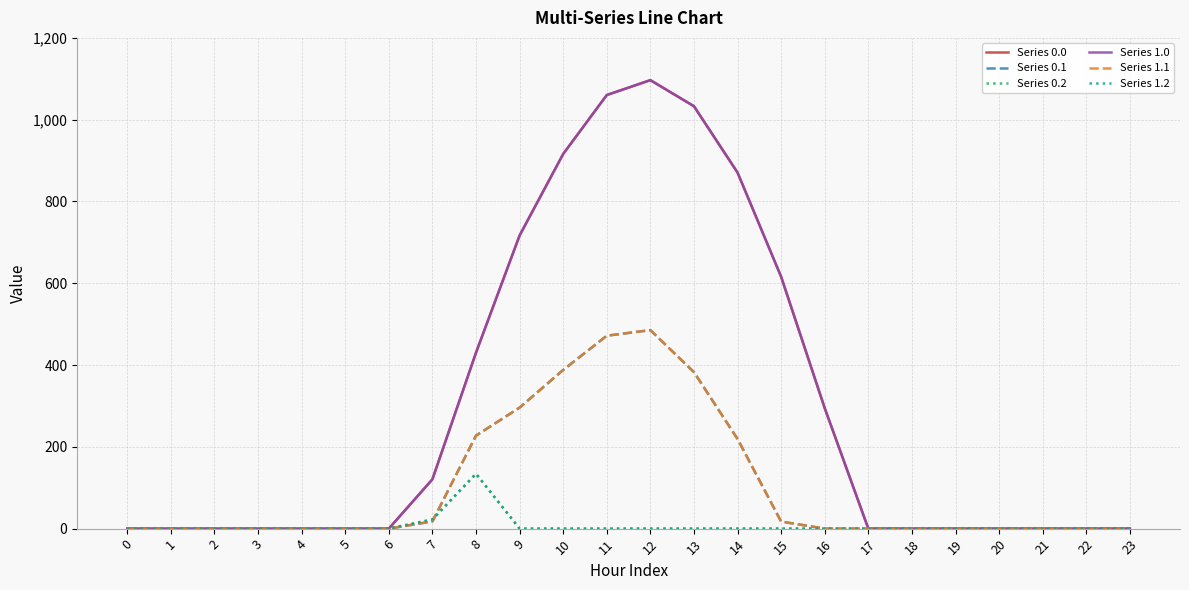

Reading left to right, extract all data points from this chart.

Series 0.0: 0.0	0.0	0.0	0.0	0.0	0.0	0.0	120.6	430.3	716.9	916.2	1060.3	1096.7	1032.9	870.6	615.9	294.5	0.0	0.0	0.0	0.0	0.0	0.0	0.0
Series 0.1: 0.0	0.0	0.0	0.0	0.0	0.0	0.0	17.7	227.5	295.9	388.1	471.7	485.4	382.7	219.2	17.3	0.0	0.0	0.0	0.0	0.0	0.0	0.0	0.0
Series 0.2: 0.0	0.0	0.0	0.0	0.0	0.0	0.0	22.3	134.2	0.0	0.0	0.0	0.0	0.0	0.0	0.0	0.0	0.0	0.0	0.0	0.0	0.0	0.0	0.0
Series 1.0: 0.0	0.0	0.0	0.0	0.0	0.0	0.0	120.6	430.3	716.9	916.2	1060.3	1096.7	1032.9	870.6	615.9	294.5	0.0	0.0	0.0	0.0	0.0	0.0	0.0
Series 1.1: 0.0	0.0	0.0	0.0	0.0	0.0	0.0	17.7	227.5	295.9	388.1	471.7	485.4	382.7	219.2	17.3	0.0	0.0	0.0	0.0	0.0	0.0	0.0	0.0
Series 1.2: 0.0	0.0	0.0	0.0	0.0	0.0	0.0	22.3	134.2	0.0	0.0	0.0	0.0	0.0	0.0	0.0	0.0	0.0	0.0	0.0	0.0	0.0	0.0	0.0